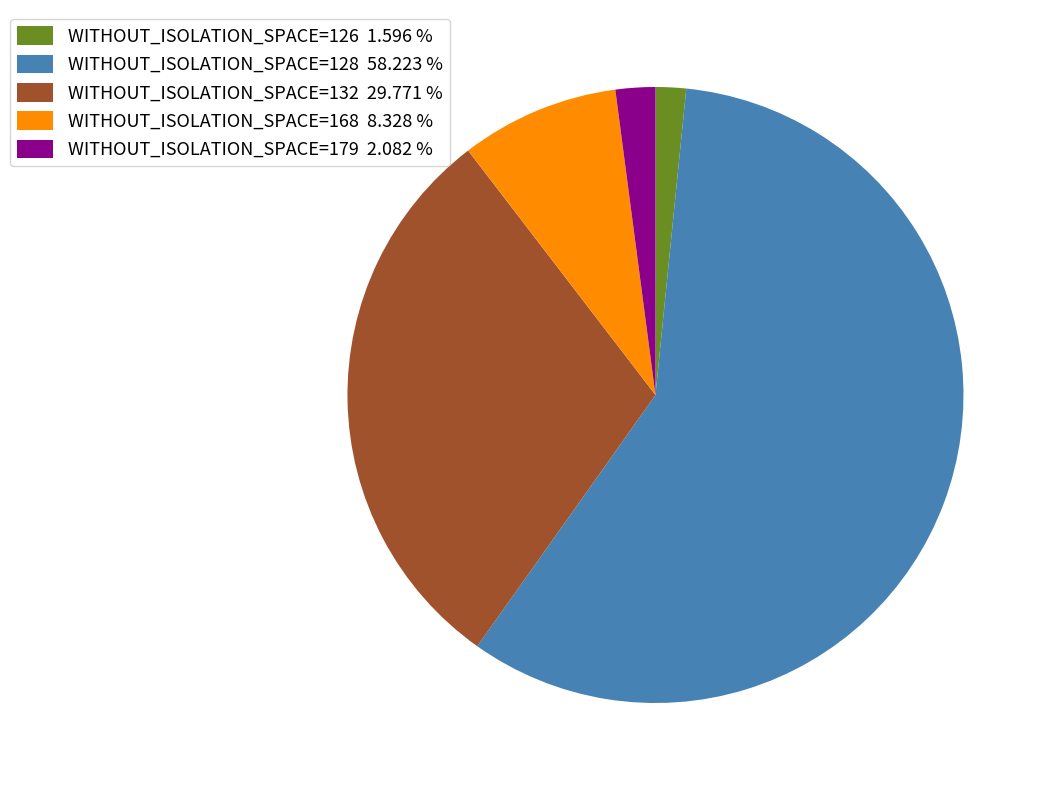

Which slice represents more than half of the pie?

WITHOUT_ISOLATION_SPACE=128 58.223 %